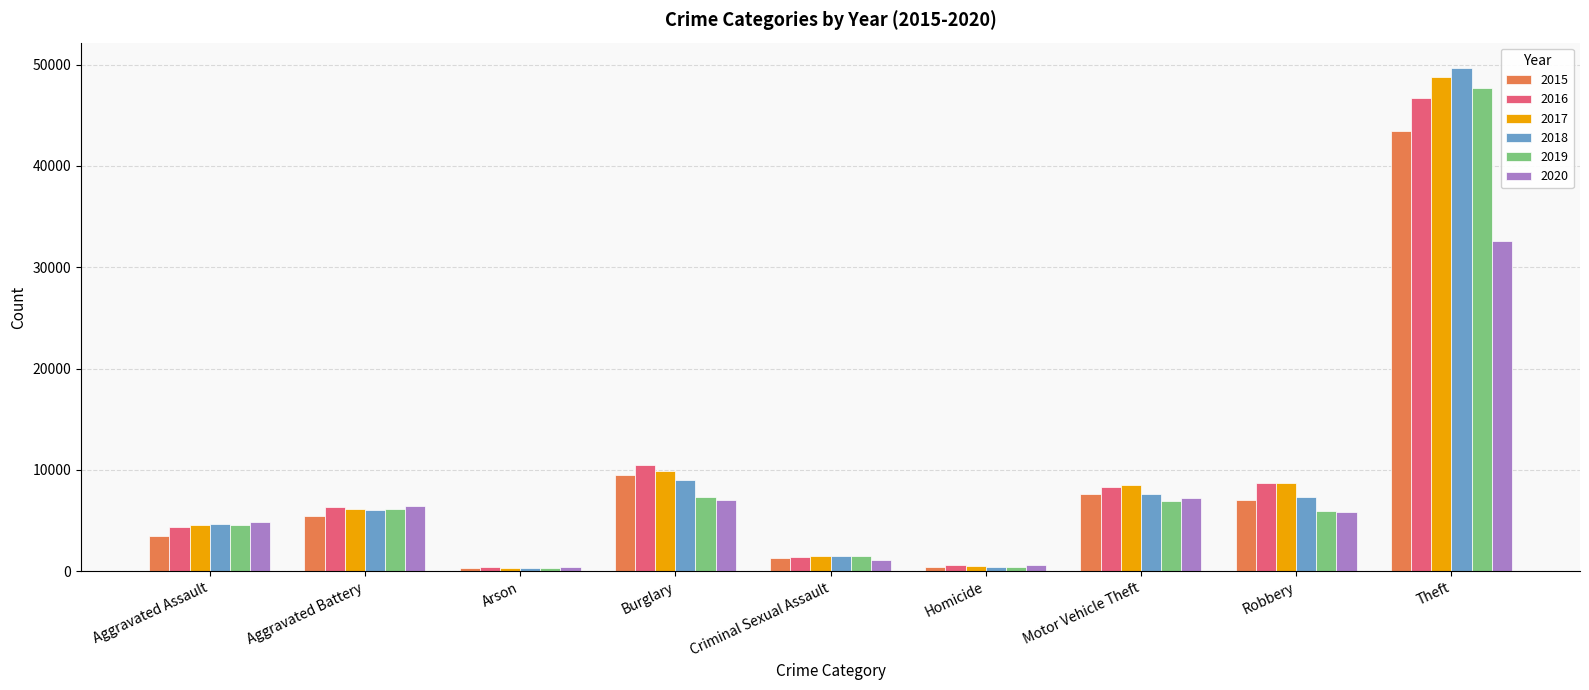

What is the difference between the highest and lowest values at Criminal Sexual Assault?

381